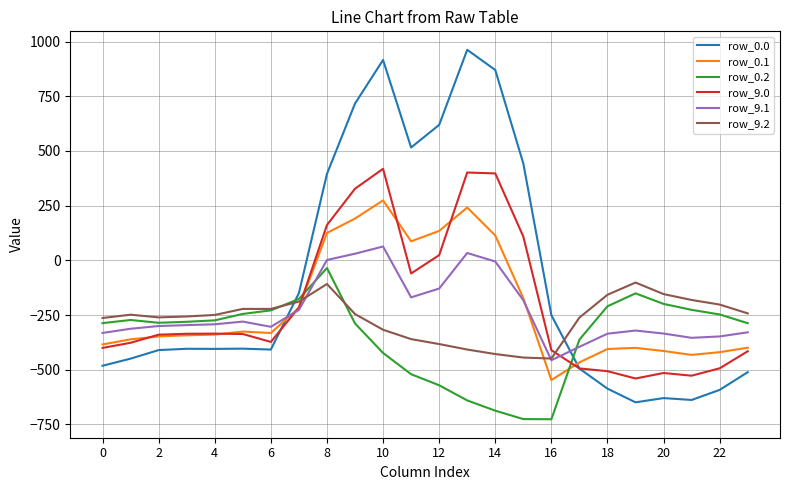

What are all the series names shown in the legend?

row_0.0, row_0.1, row_0.2, row_9.0, row_9.1, row_9.2